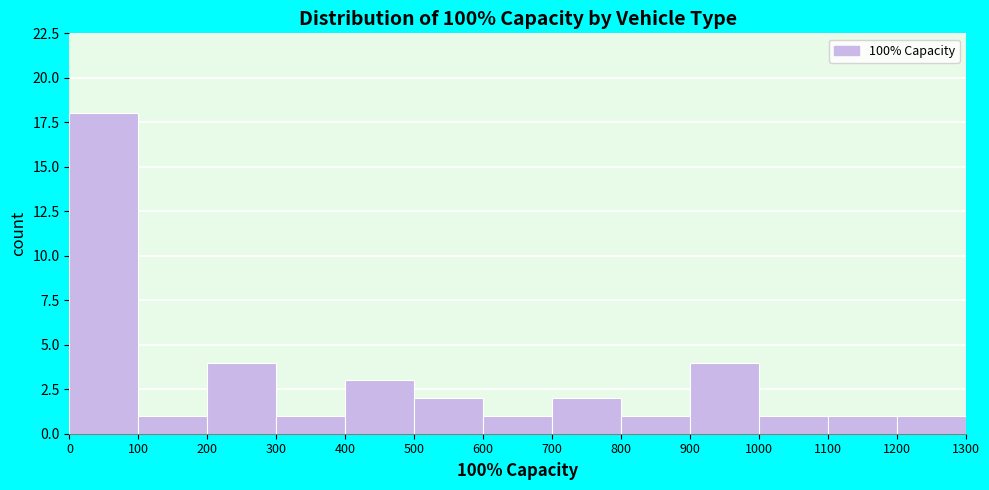

Reading left to right, transcribe this chart: for each bar, give the range it covers on the x-axis and its height. The values are not printed on the chart, so give them approximately, as read against the axis.

0 to 100: 18
100 to 200: 1
200 to 300: 4
300 to 400: 1
400 to 500: 3
500 to 600: 2
600 to 700: 1
700 to 800: 2
800 to 900: 1
900 to 1000: 4
1000 to 1100: 1
1100 to 1200: 1
1200 to 1300: 1